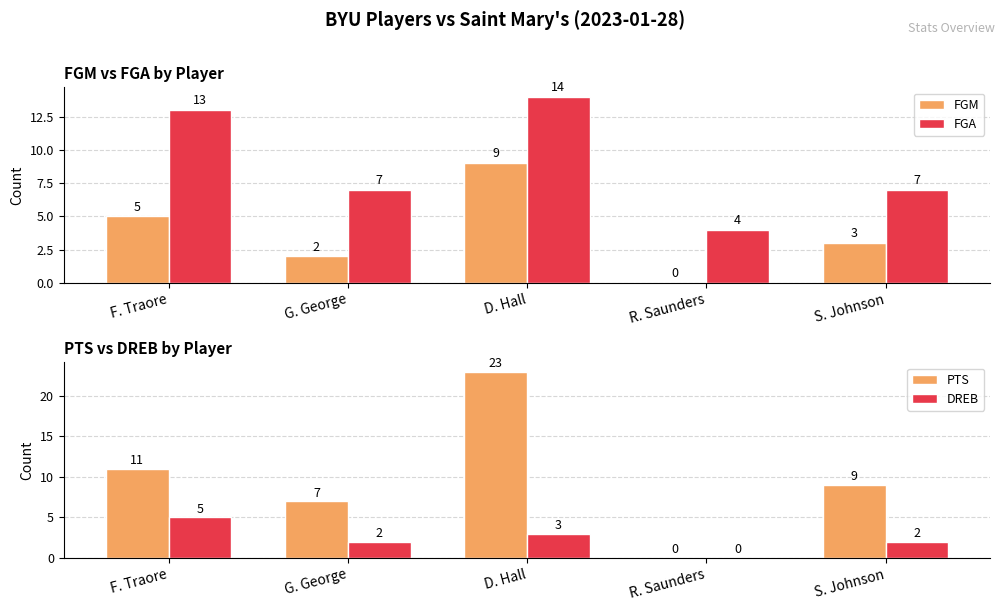

The DREB series shows 5 at F. Traore. True or false?

True